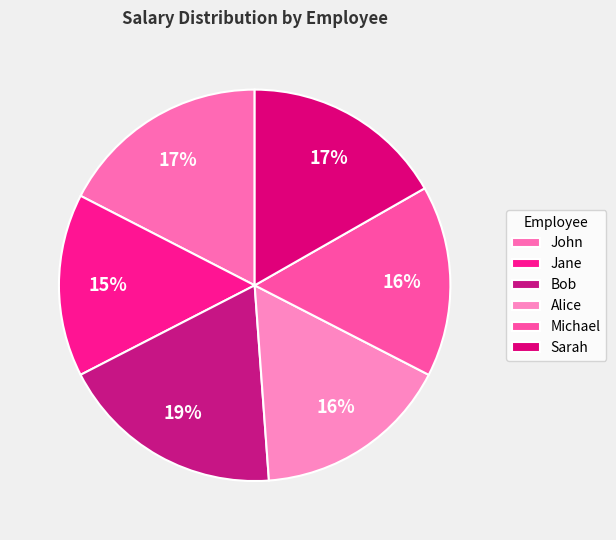

Which category has the smallest portion of the pie?

Jane